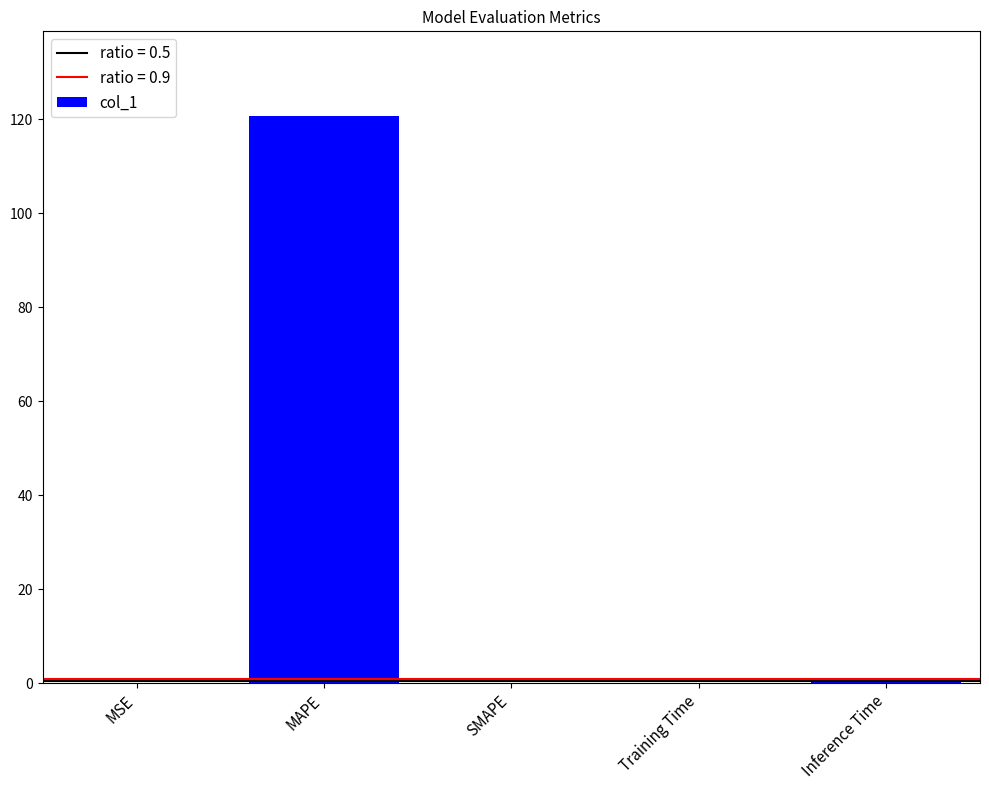

Between Training Time and MAPE, which is larger?

MAPE